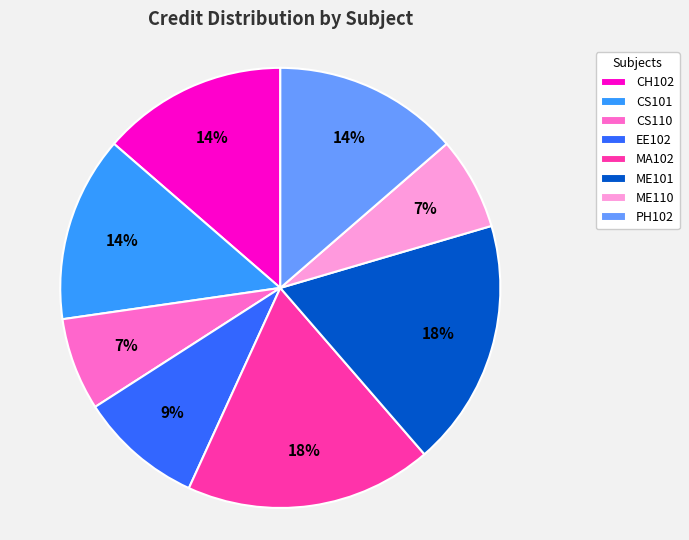

What is the ratio of the value at PH102 to the value at ME110?

2.0